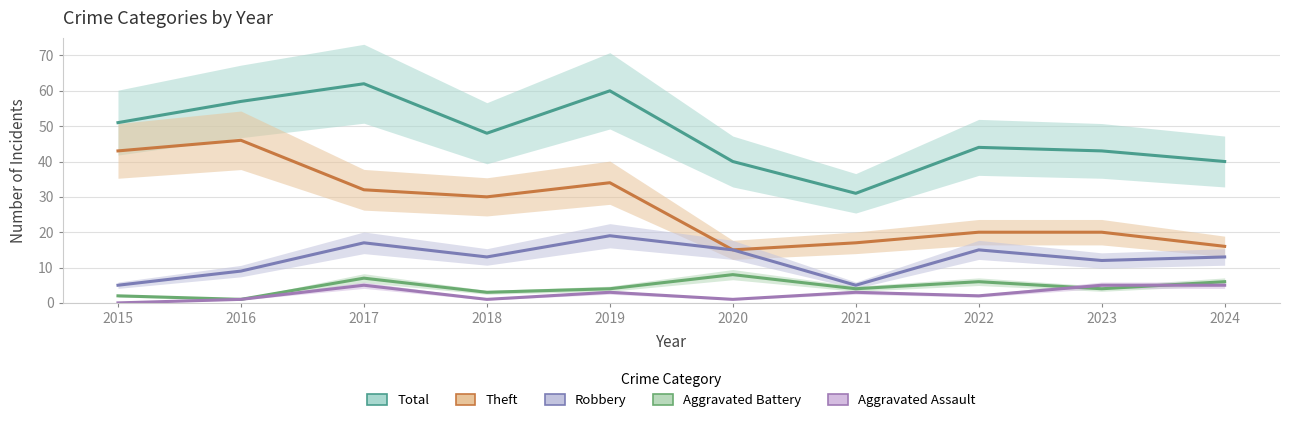

How many data points in Aggravated Assault are less than 3?

5